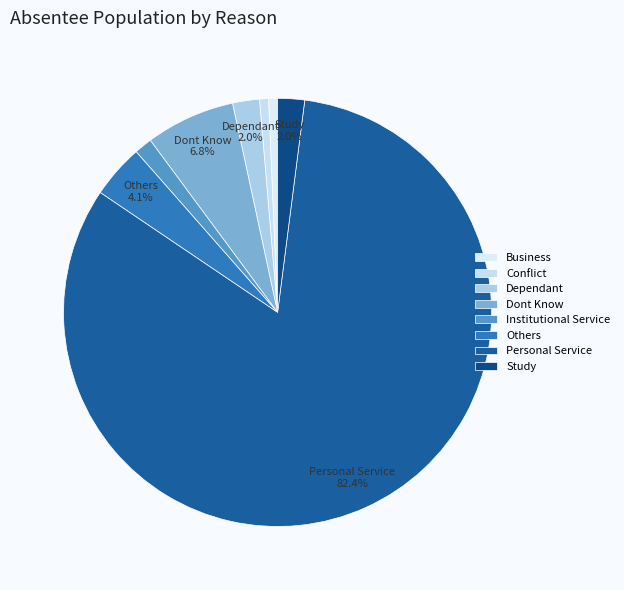

To the nearest percent, what is the combined percentage of Business and Dependant?

3%